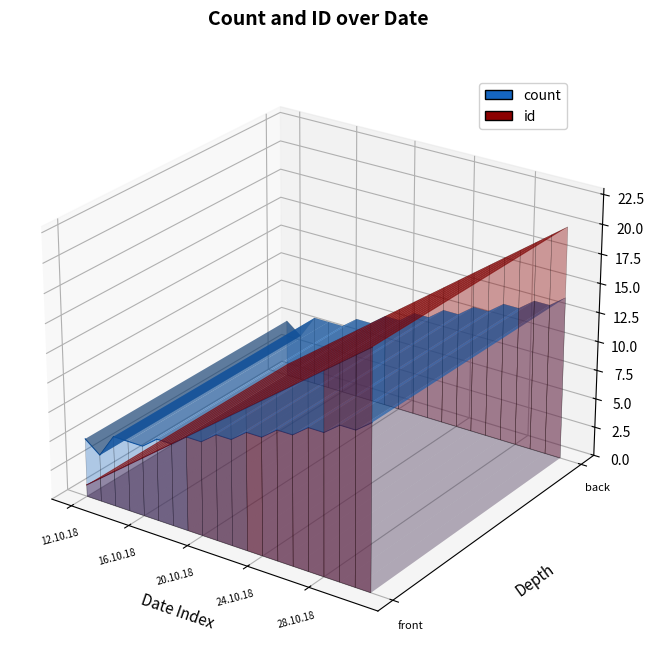

Which label corresponds to the smallest value in the chart?

12.10.18